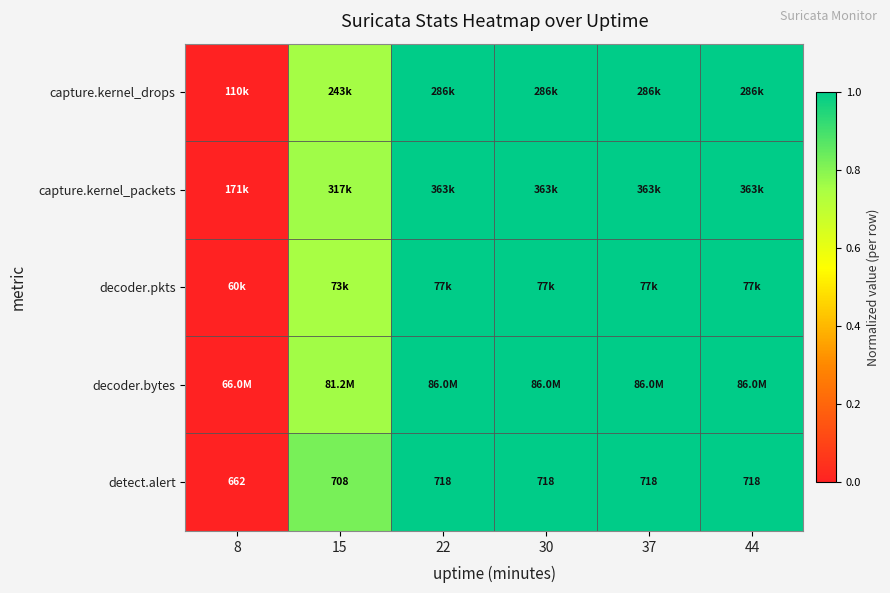

True or false: capture.kernel_drops has a value of 1.0 at 30.

True